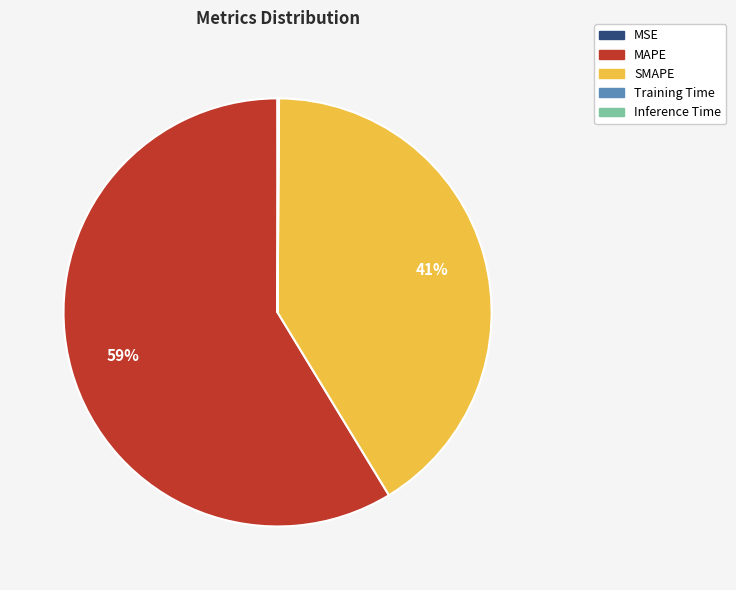

To the nearest percent, what portion does SMAPE represent?

41%